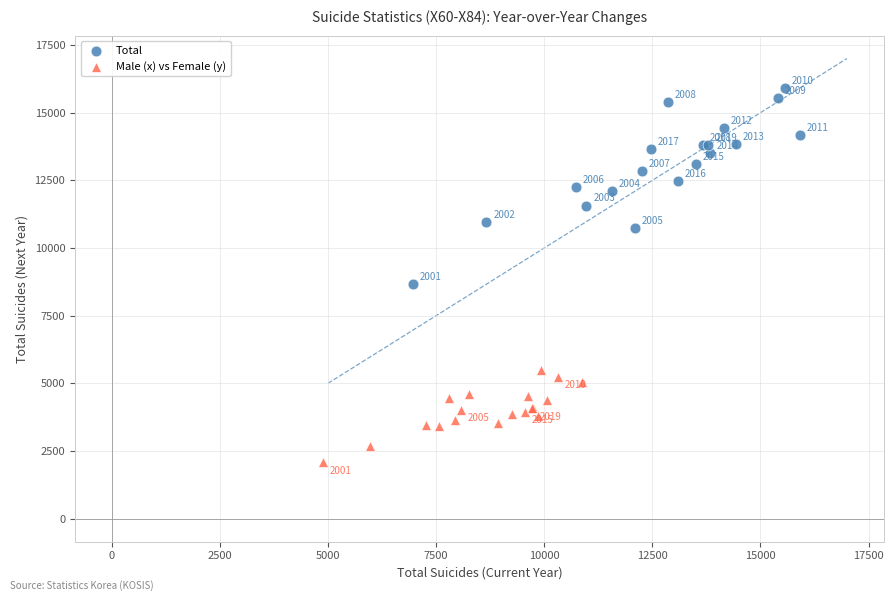

Which series reaches the minimum Y coordinate?

Male (x) vs Female (y)